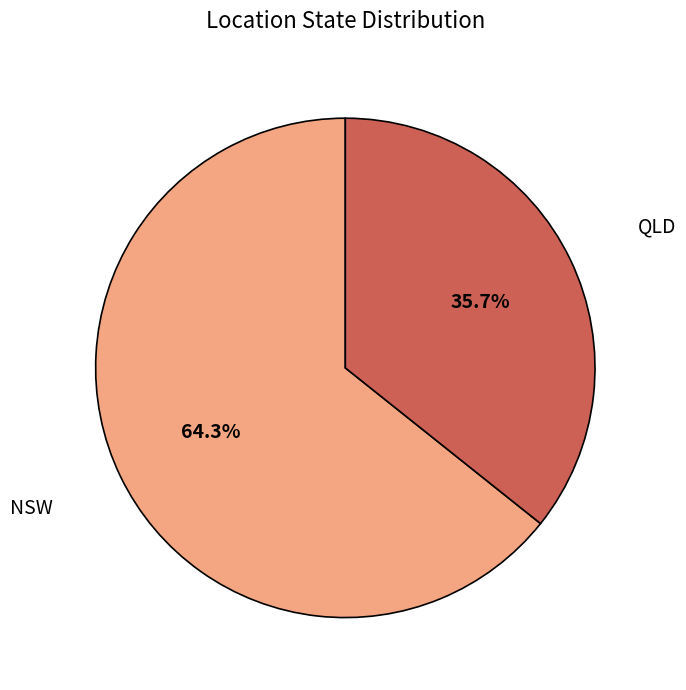

Is there any slice that represents more than half of the pie?

Yes